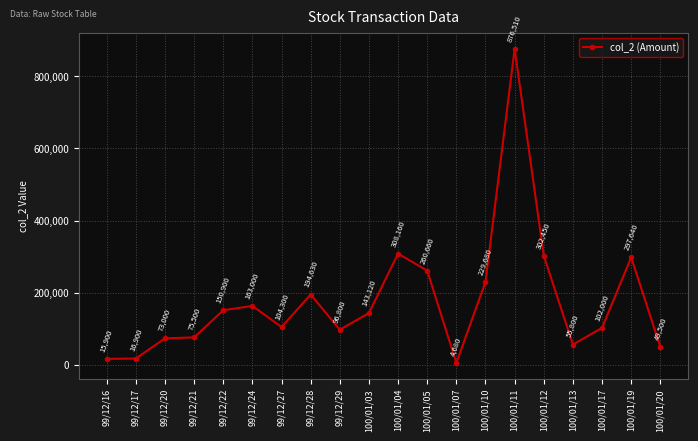

The chart shows a value of 18138 at 100/01/20. True or false?

False